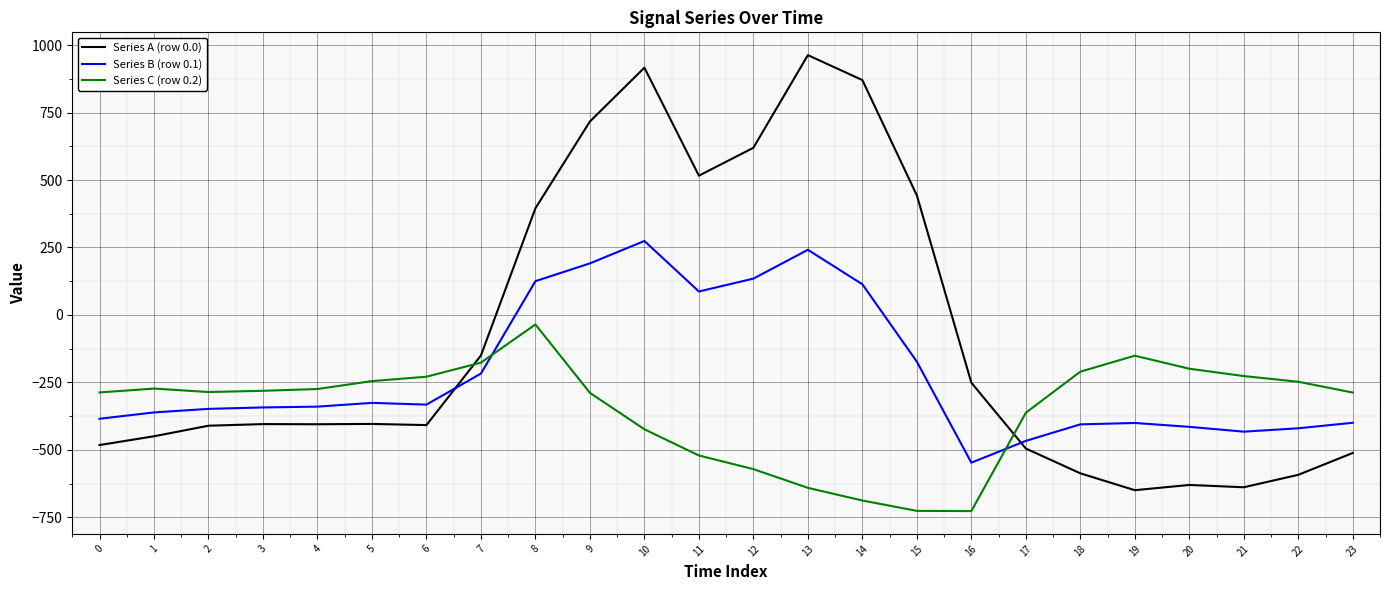

How many lines are shown in the chart?

3